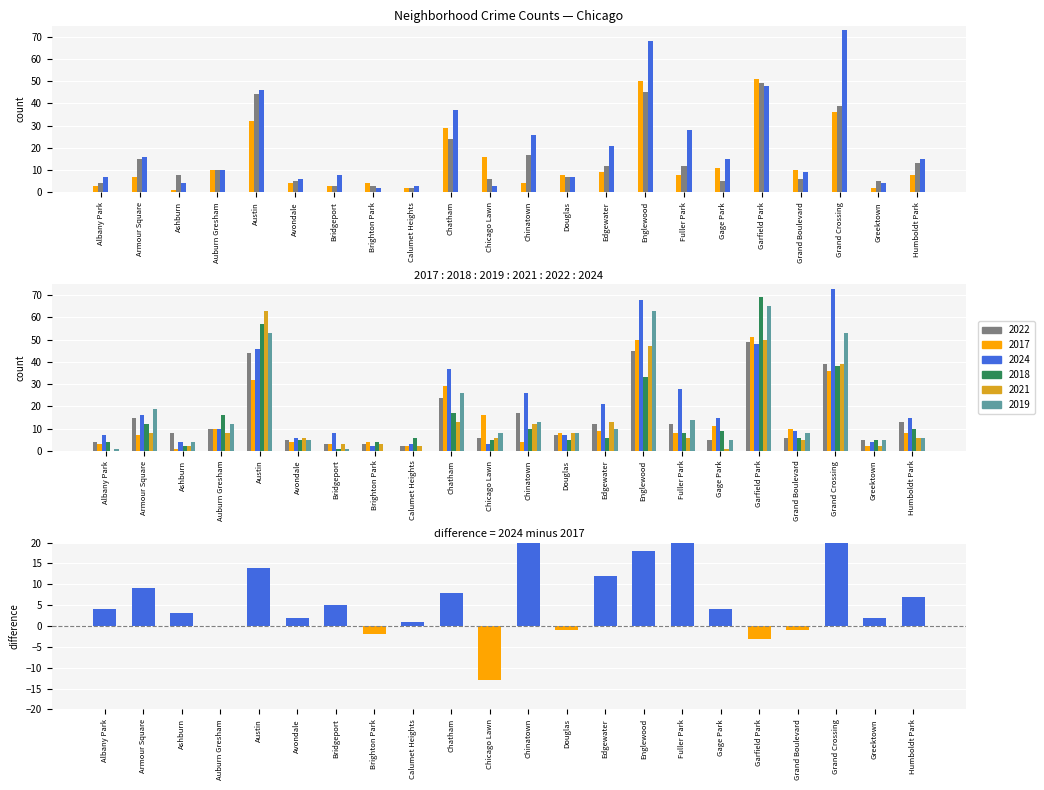

Is it true that 2017 equals 2 at Greektown?

True